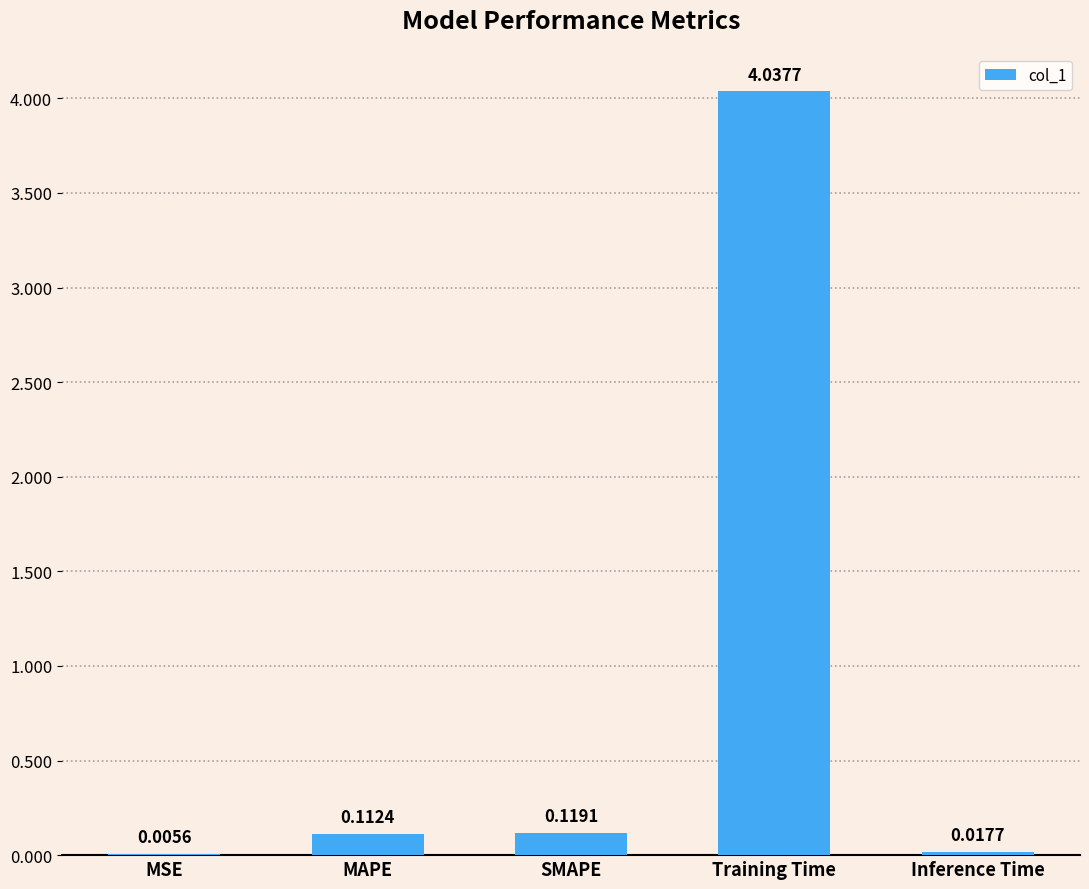

What is the change in value from MSE to Training Time?

+4.0